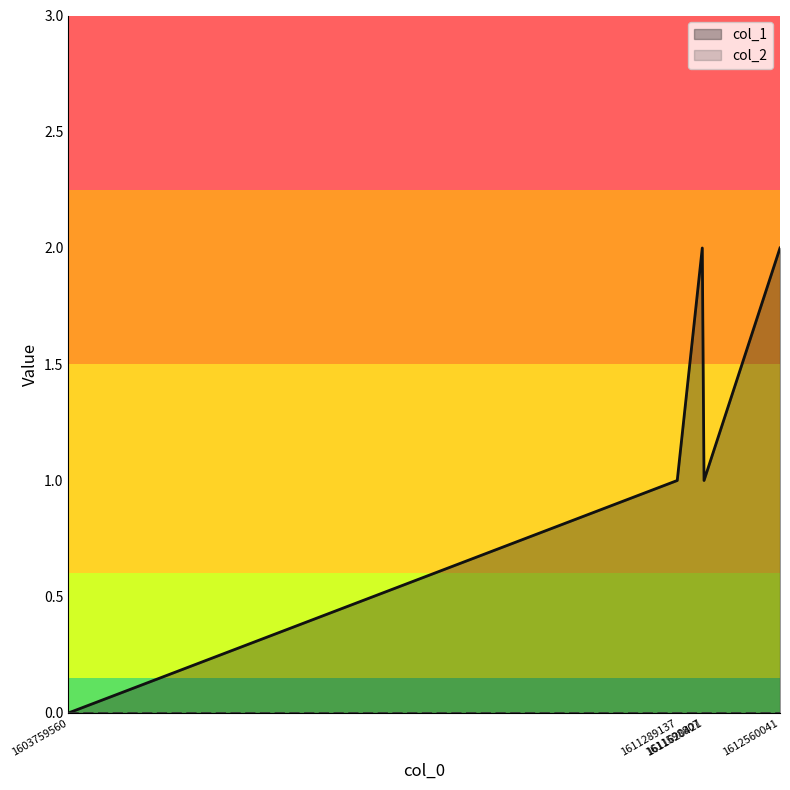

Which label corresponds to the largest value in the chart?

1611598807